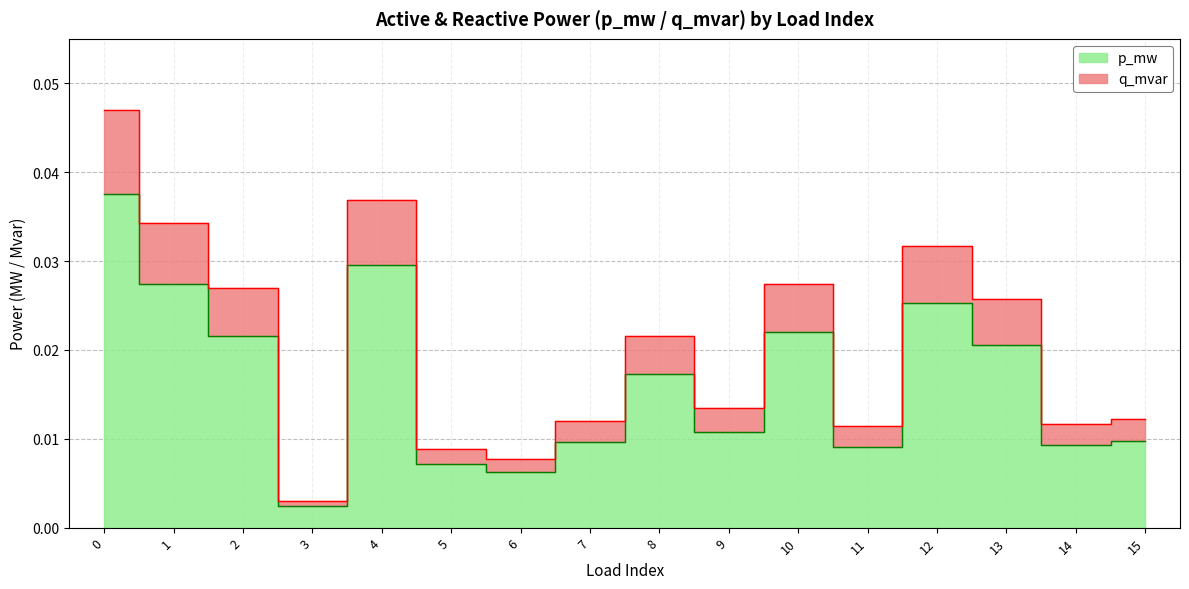

How many lines are shown in the chart?

2